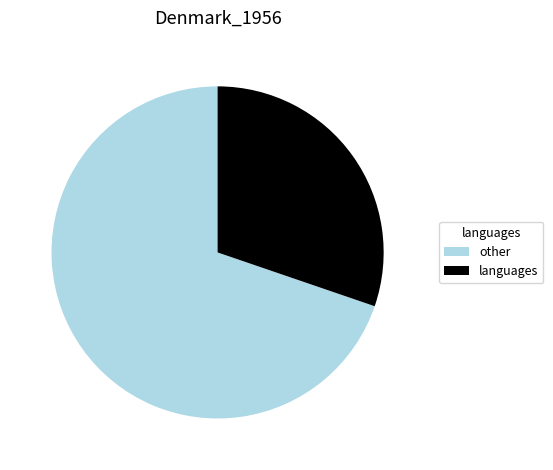

What is the smallest slice in the pie chart?

languages